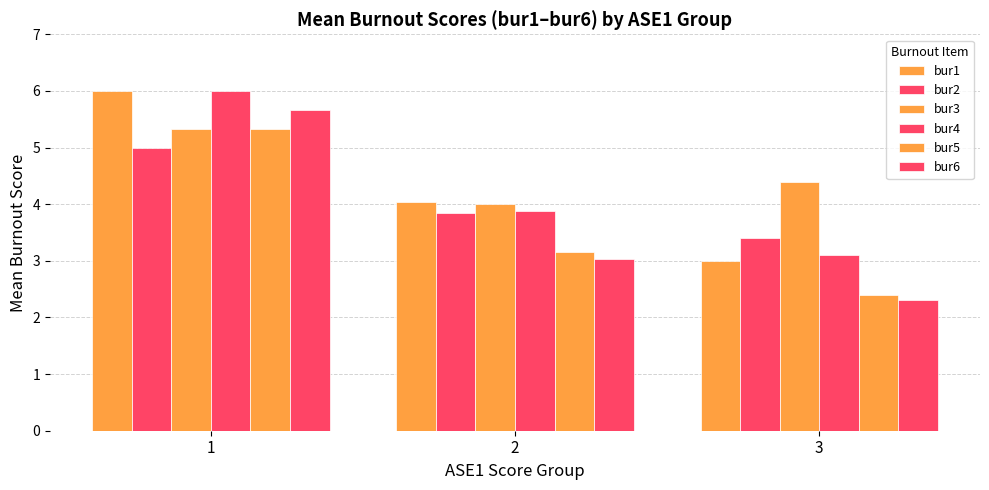

Count the number of data series in this chart.

6